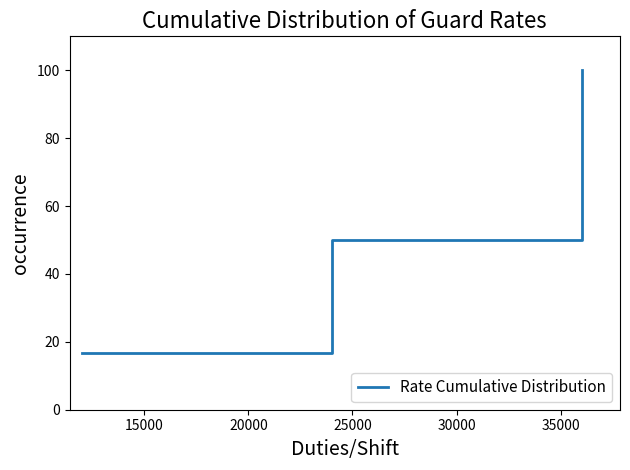

What is the sum of all values?

166.7